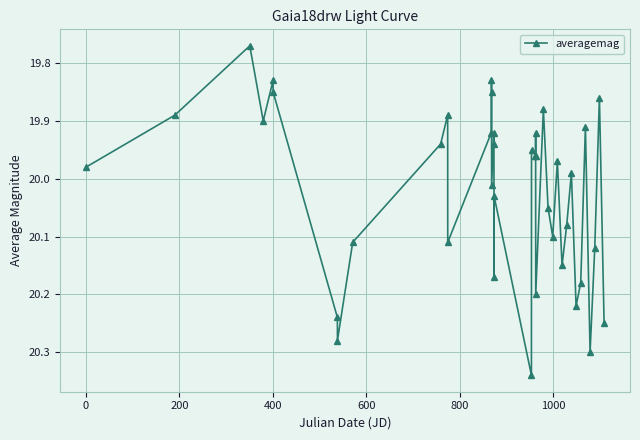

What is the sum of all values?

800.9